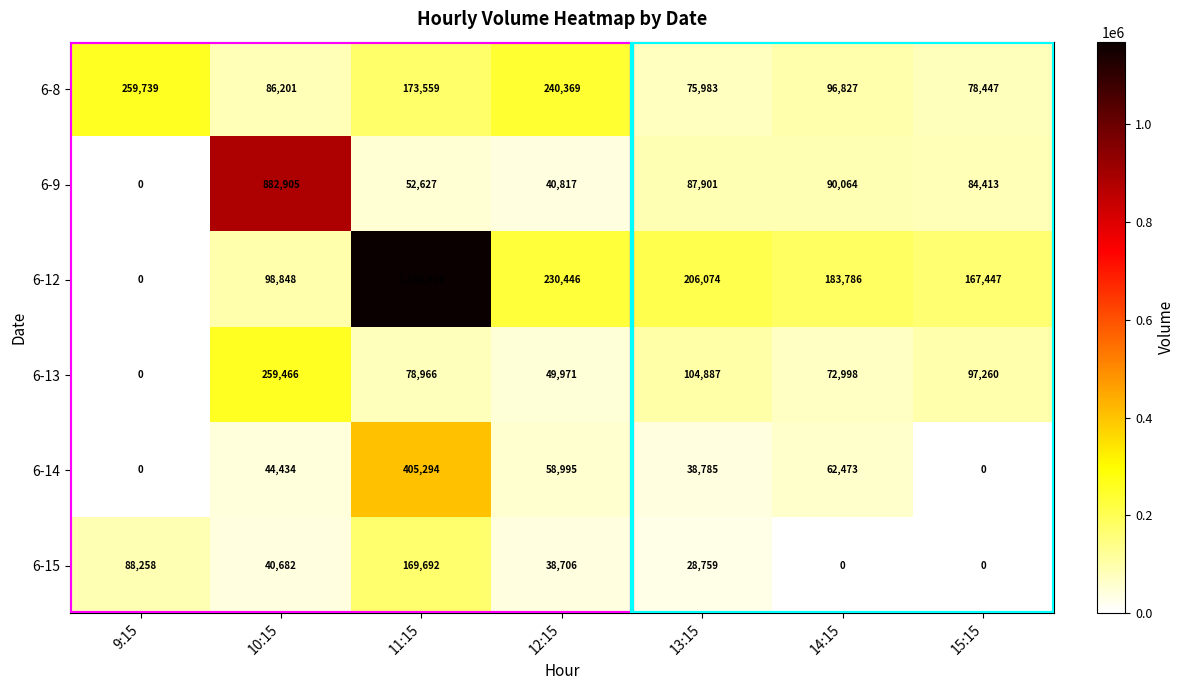

How many distinct data groups are displayed?

6